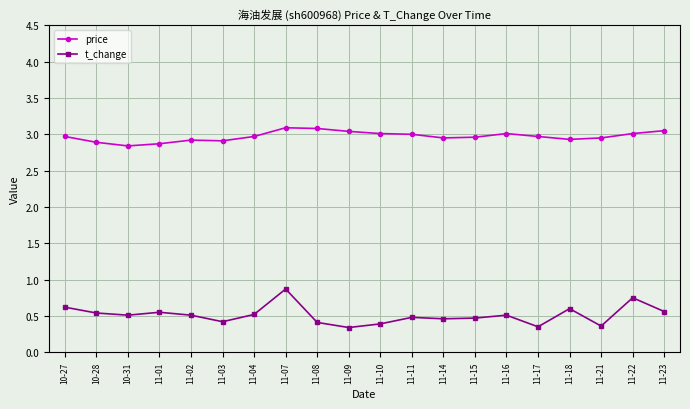

Count the number of data series in this chart.

2